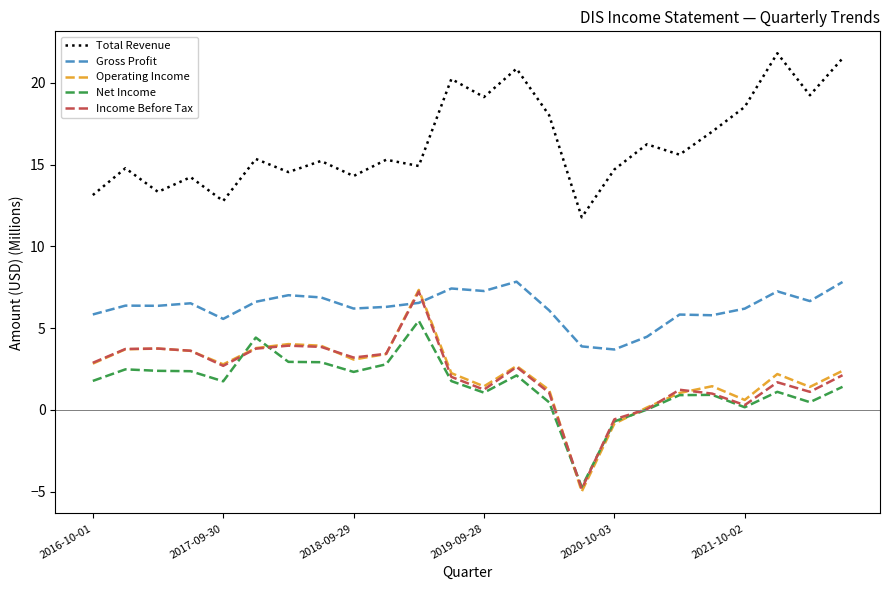

True or false: Income Before Tax and Total Revenue cross at least once.

False